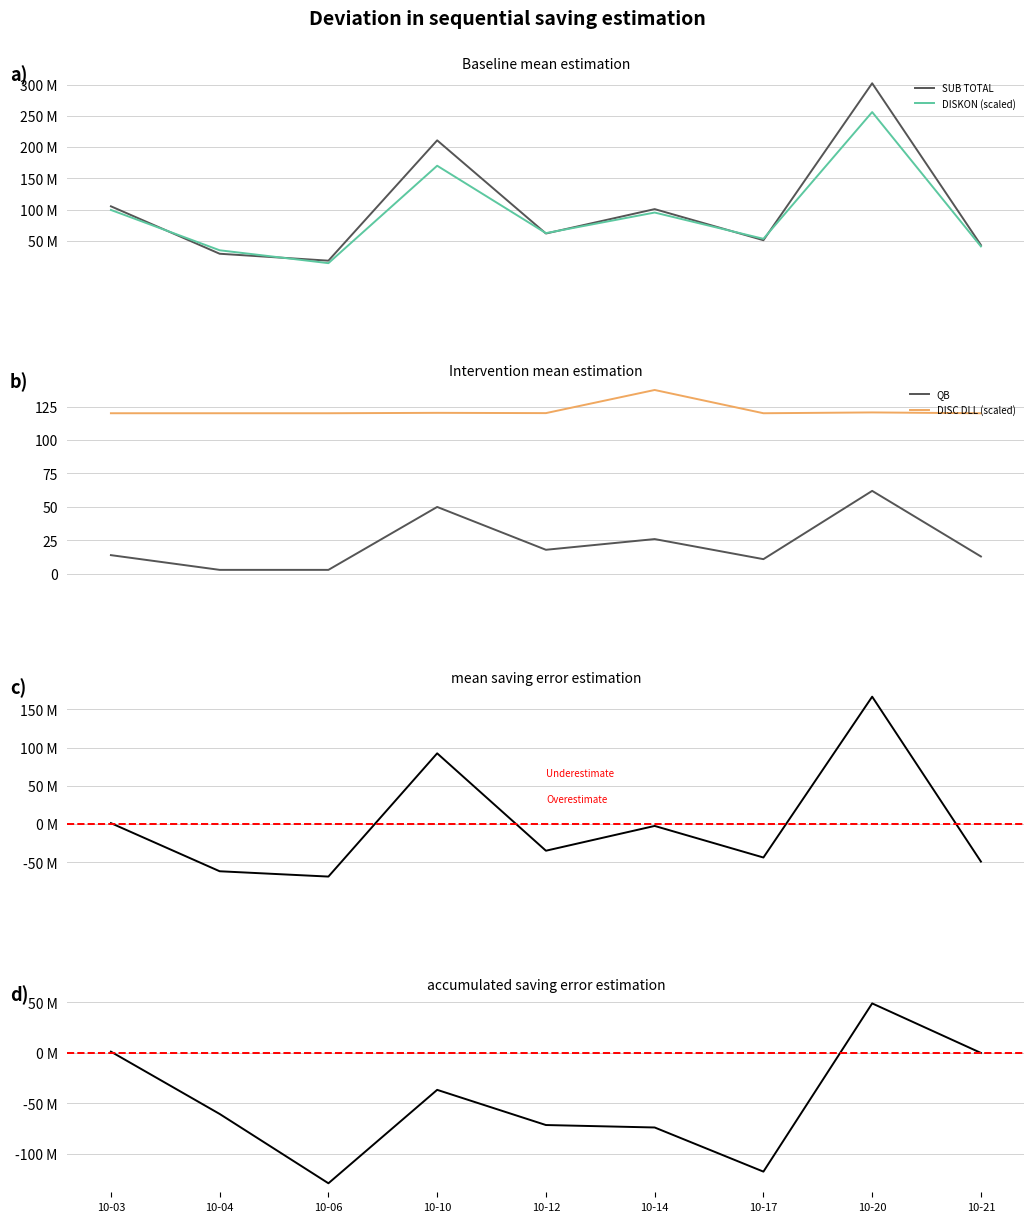

True or false: DISKON (scaled) and QB cross at least once.

False